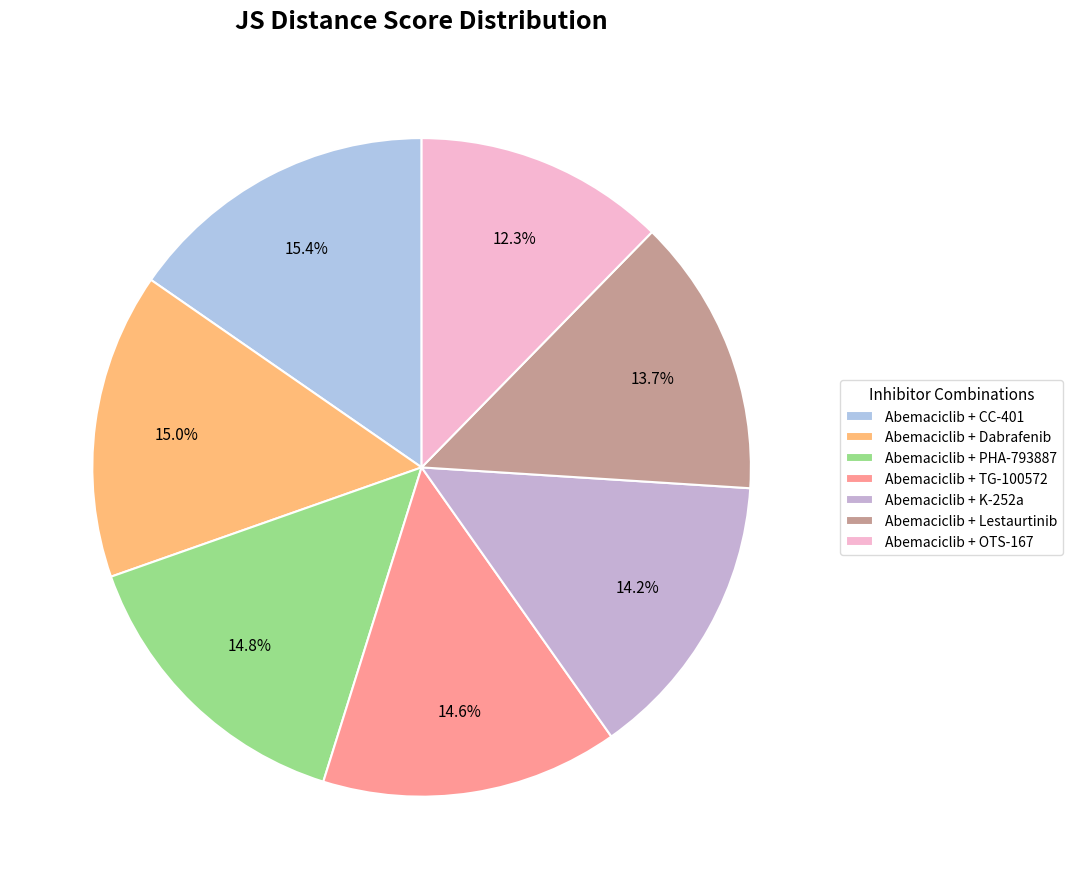

To the nearest percent, what percentage of the pie is Abemaciclib + TG-100572?

15%